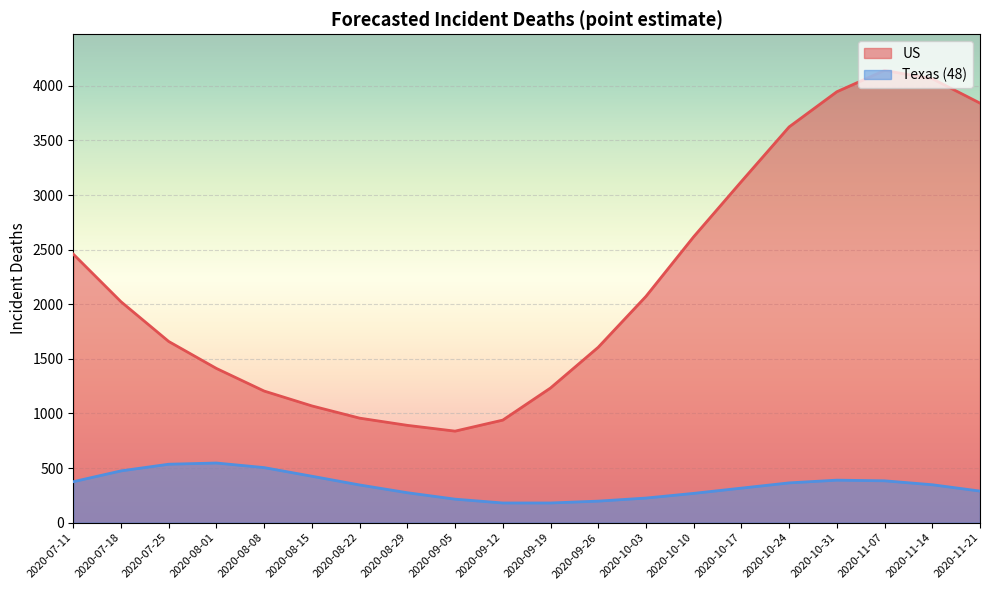

At which category is the sum across all series the highest?

2020-11-07